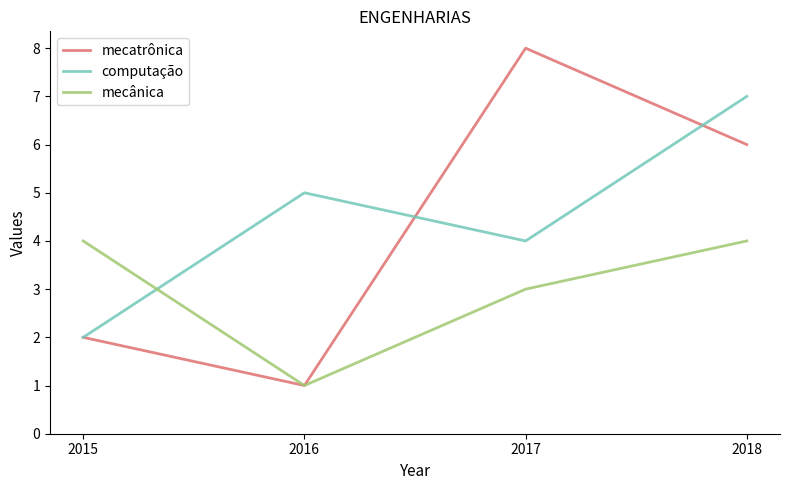

What is the difference between the maximum and minimum values in the computação series?

5